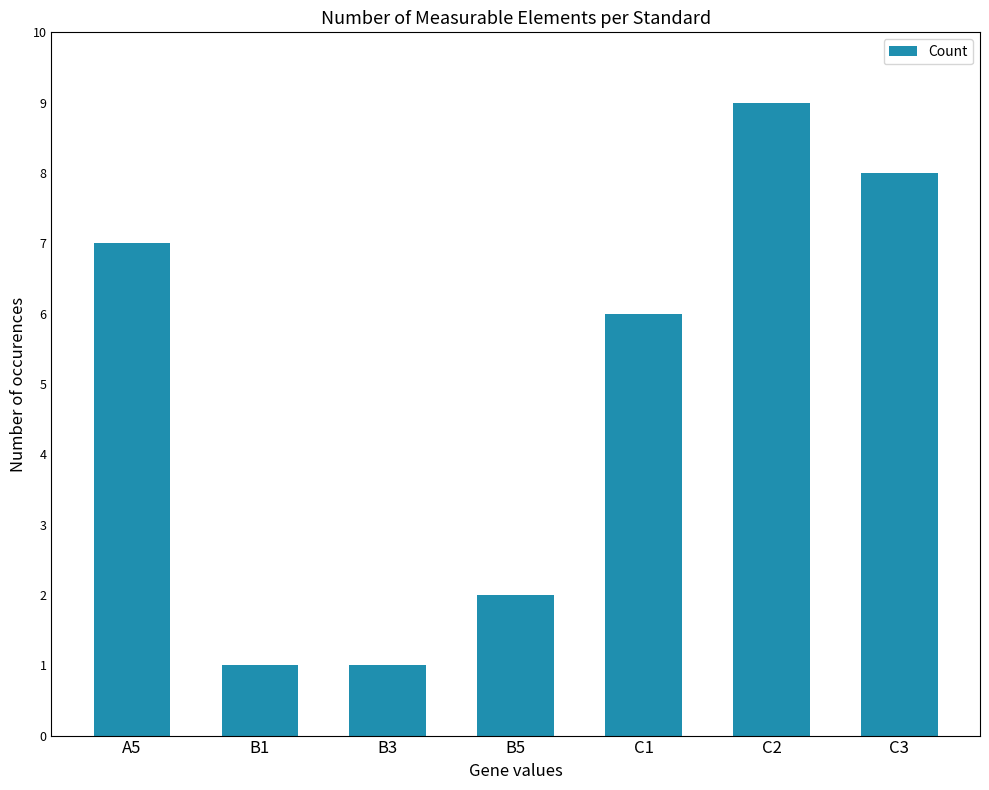

What position from the left is B3?

3